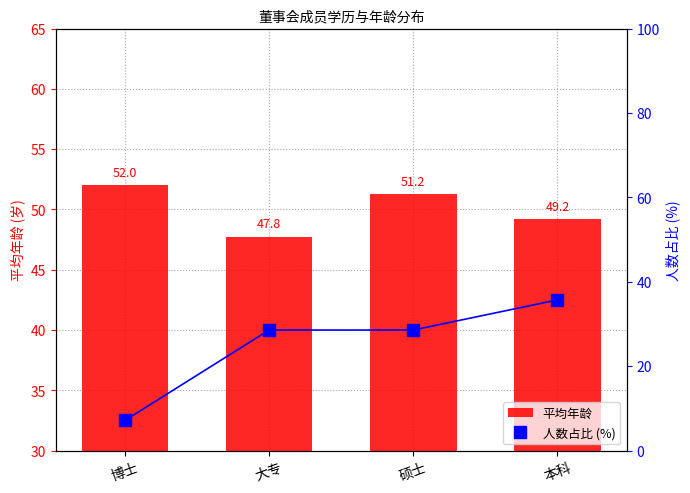

What is the difference between the maximum and minimum values in the 人数占比 (%) series?

28.6